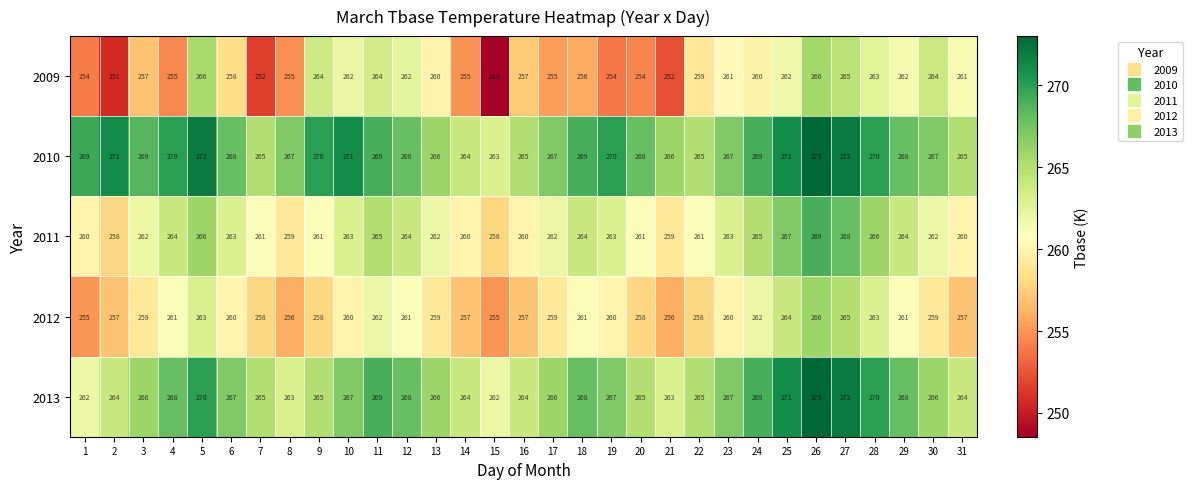

At which category is the sum across all series the highest?

26